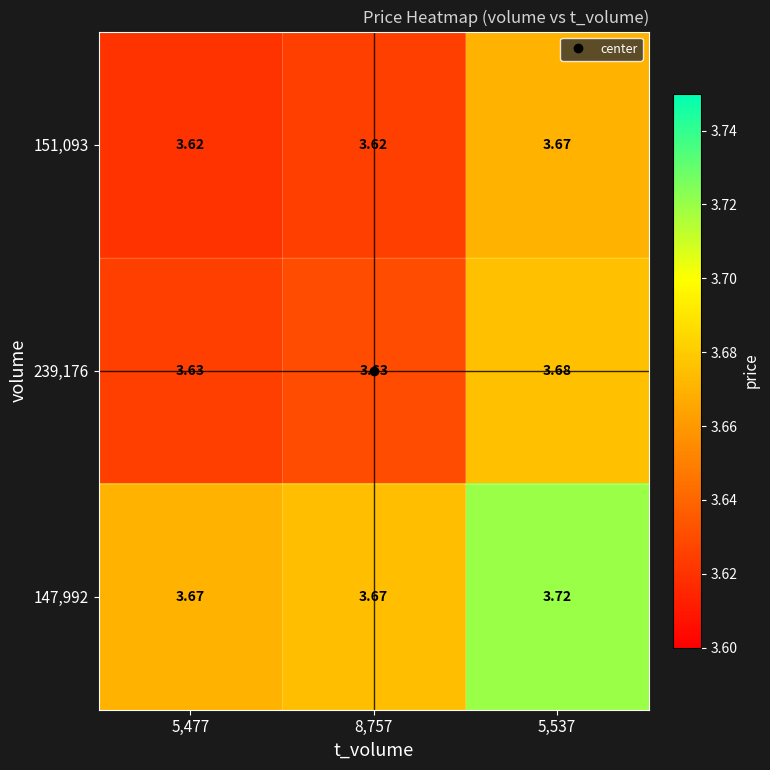

Is the value of 239,176 at 5,477 greater than the value of 147,992 at 5,477?

No